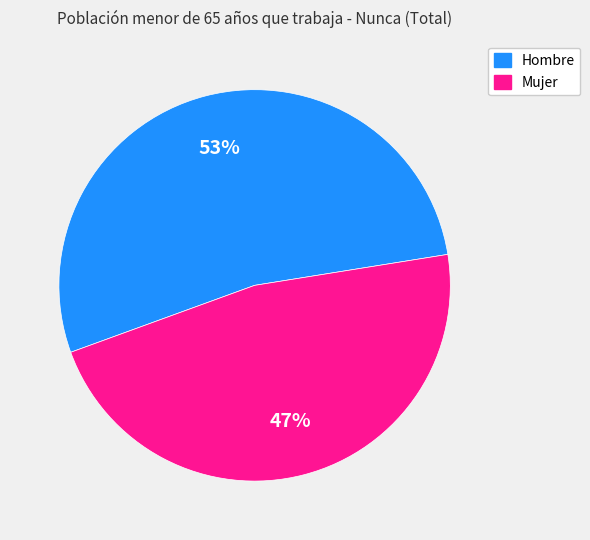

The Mujer slice represents 47% of the pie. True or false?

True